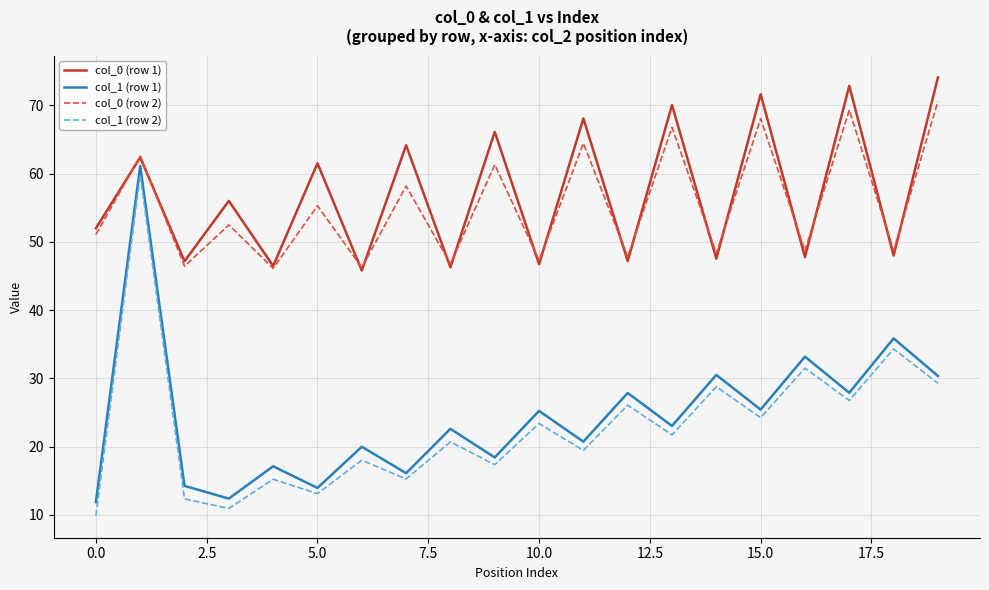

What is the smallest value displayed?

9.9